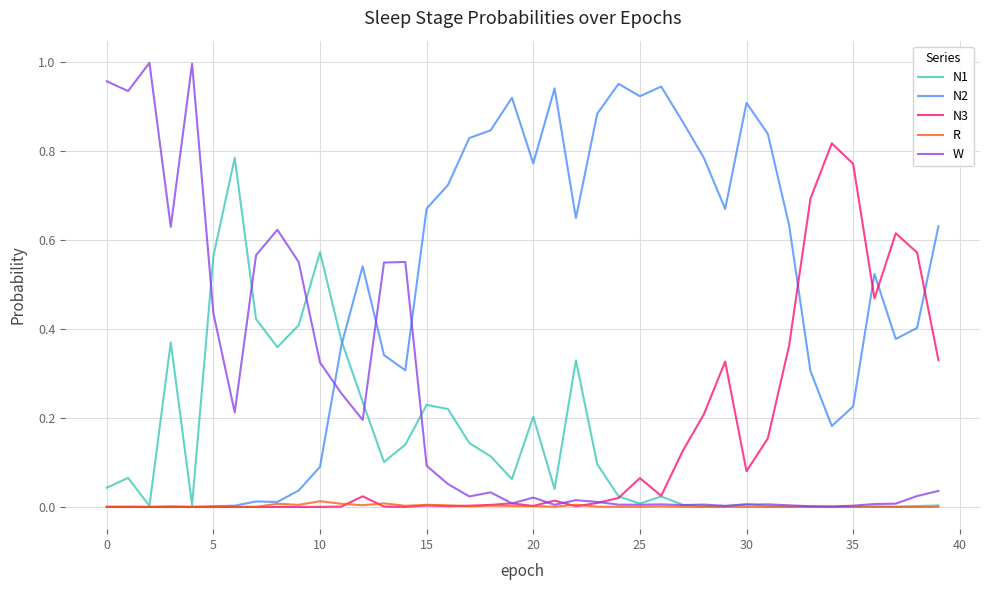

Which series has the largest total across all categories?

N2